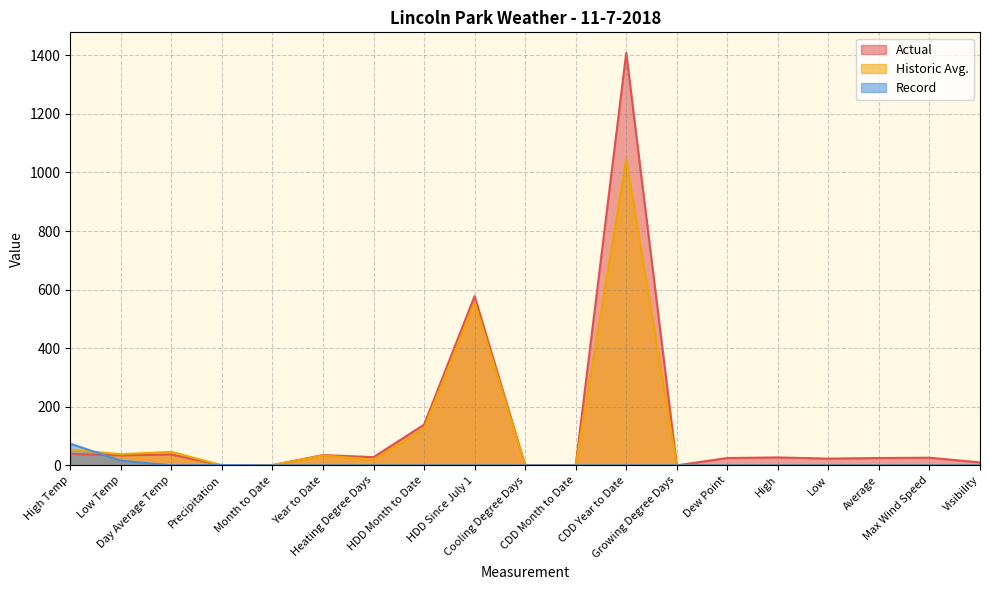

Which series ends up on top after the final intersection of Actual and Record?

Actual